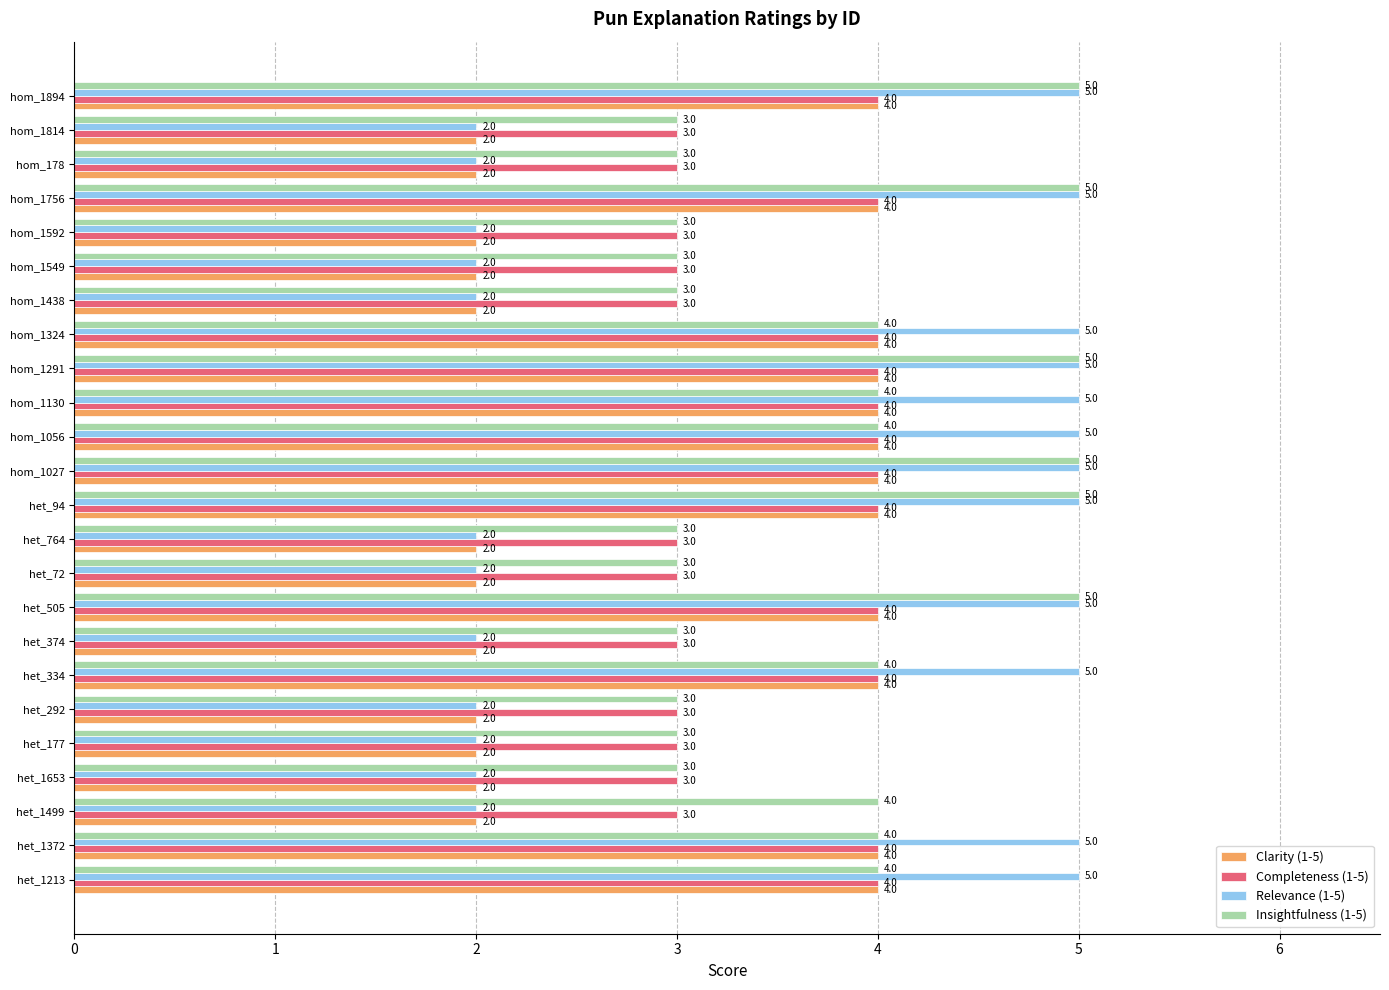

What is the sum of all Clarity (1-5) values?

72